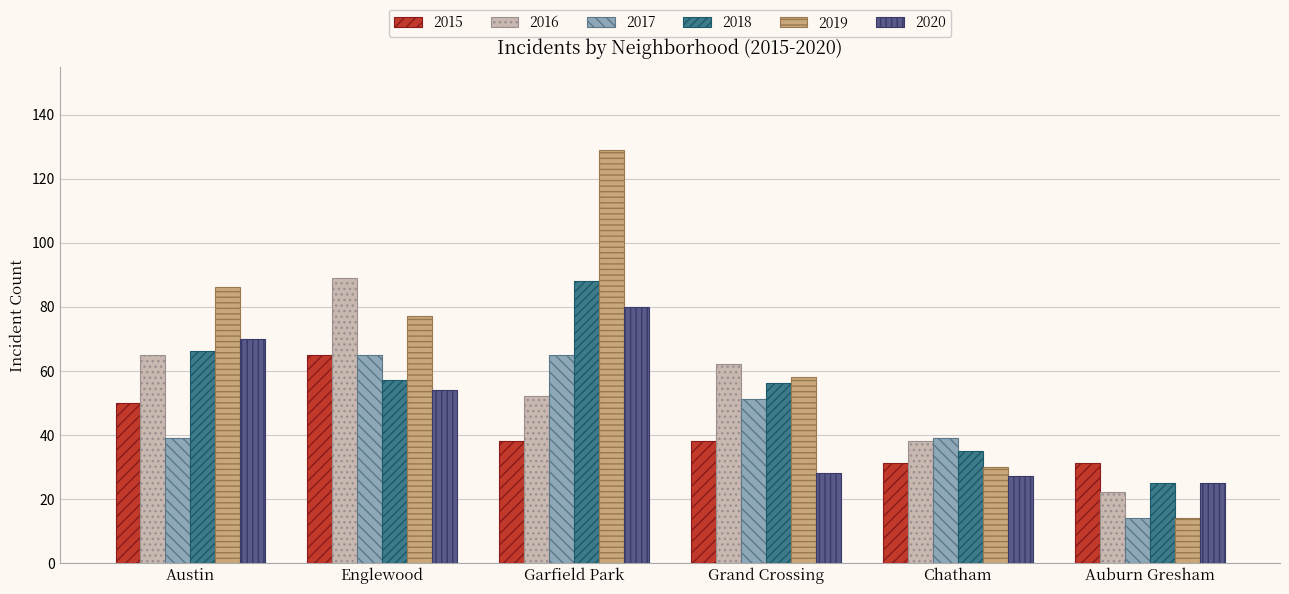

Which category has the lowest value across all series?

Auburn Gresham